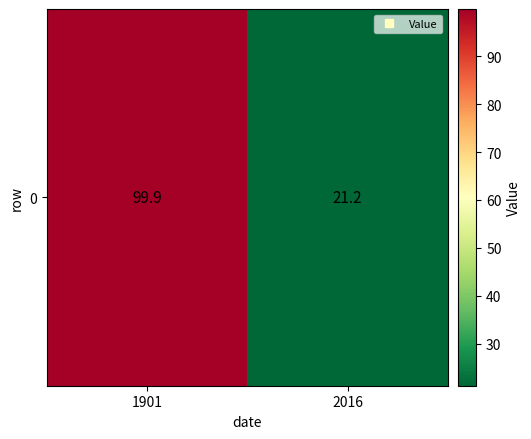

At which category does the chart reach its minimum across all series?

2016